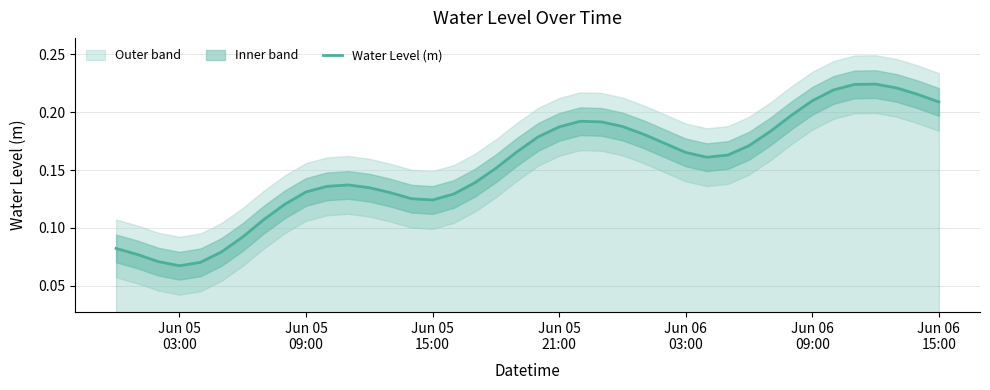

What is the average value?

0.2